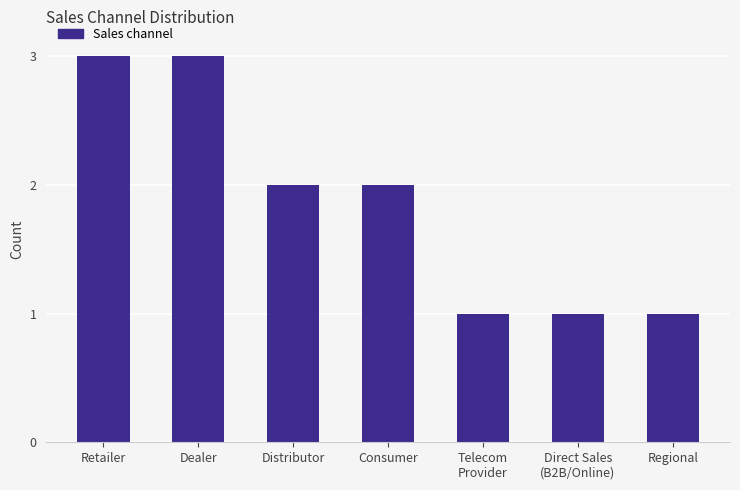

At which label does the data first exceed 2?

Retailer